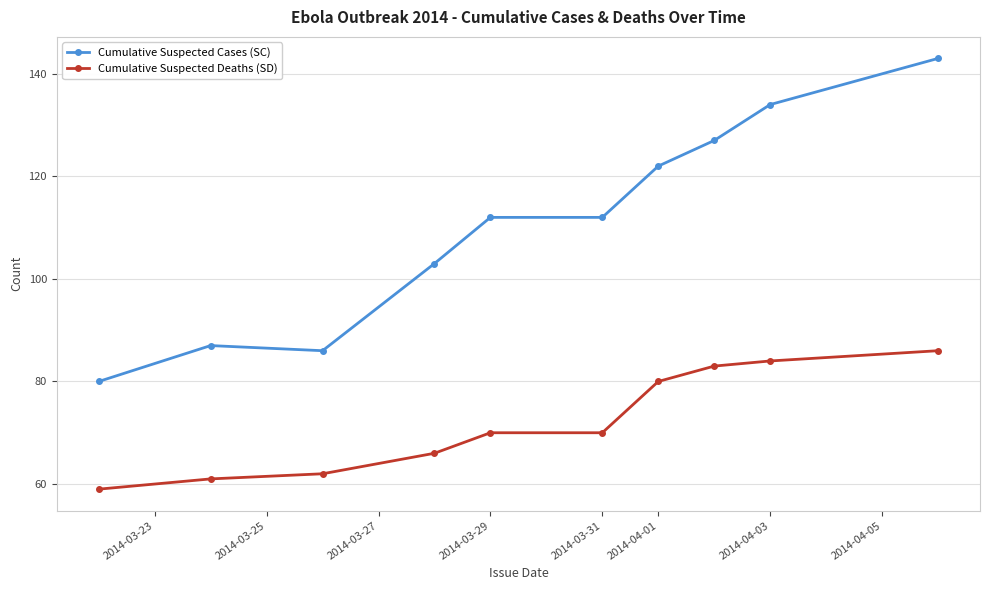

Is this an area chart (filled region under the line)?

No